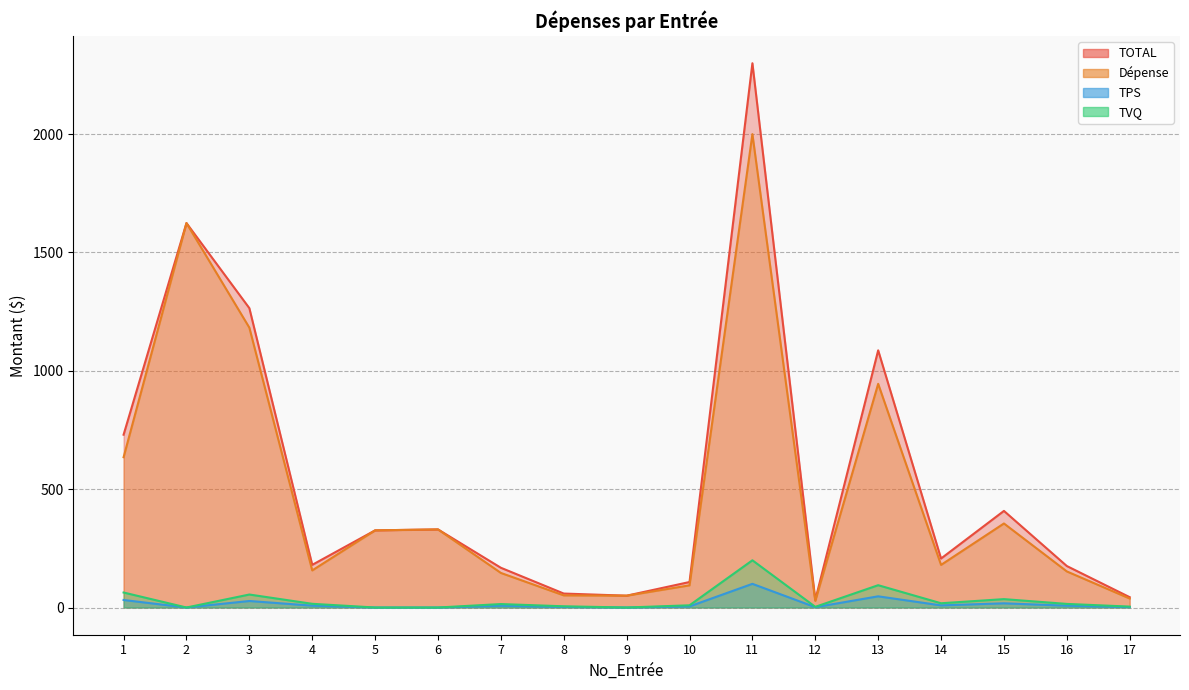

What is the total value across all series at 14?

413.9